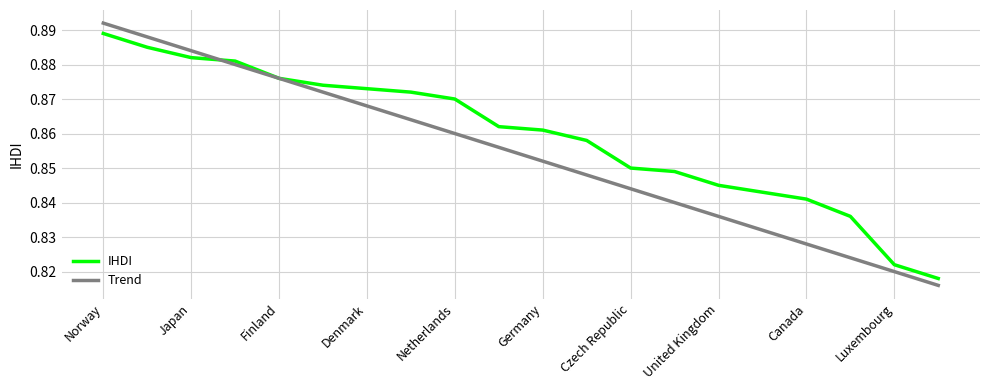

Which series has the largest total across all categories?

IHDI